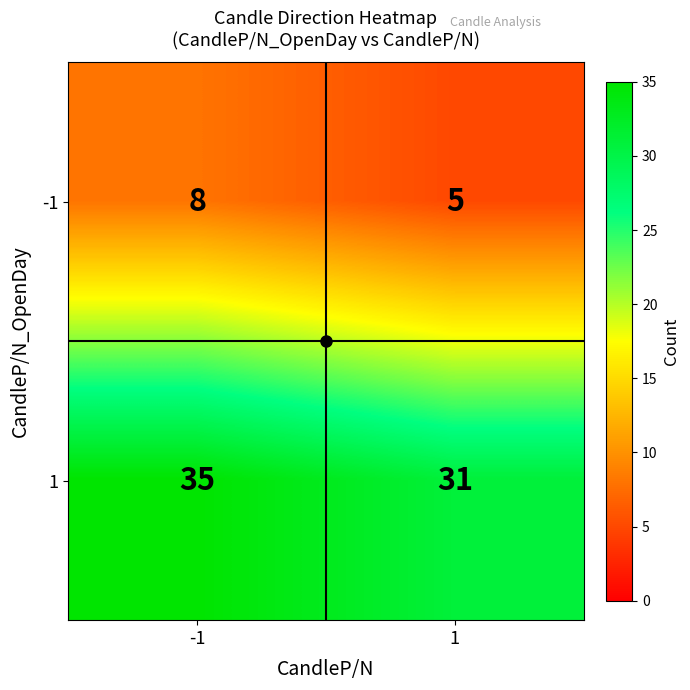

What is the lowest value of the 1 series?

31